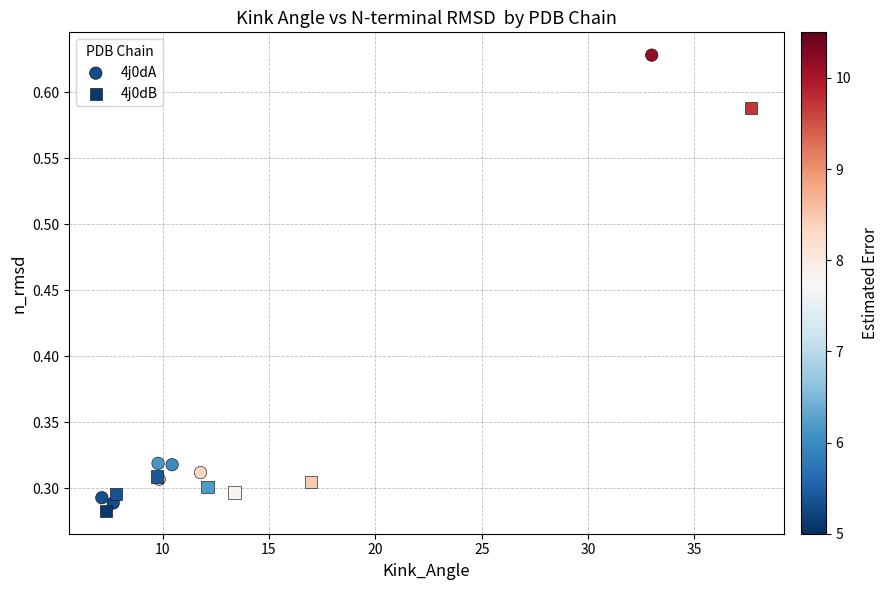

Which series has the widest spread of Y values?

4j0dA